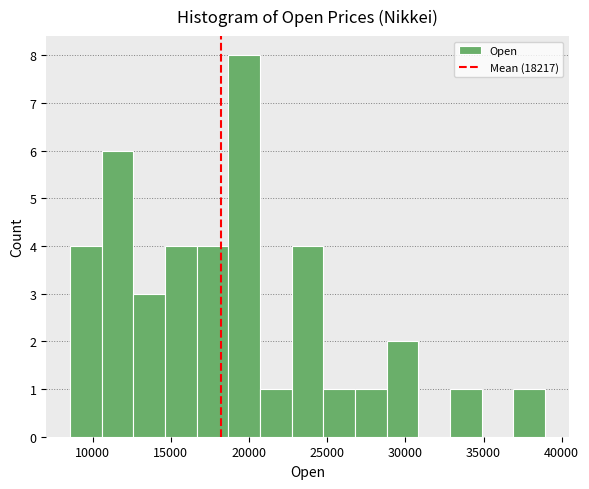

Reading left to right, transcribe this chart: for each bar, give the range it covers on the x-axis and its height. Neither the bar edges nor the heights are printed on the chart, so give them approximately, as read against the axes.

8500 to 10500: 4
10500 to 12500: 6
12500 to 14500: 3
14500 to 16500: 4
16500 to 18500: 4
18500 to 20500: 8
20500 to 22500: 1
22500 to 24500: 4
24500 to 27000: 1
27000 to 29000: 1
29000 to 31000: 2
31000 to 33000: 0
33000 to 35000: 1
35000 to 37000: 0
37000 to 39000: 1